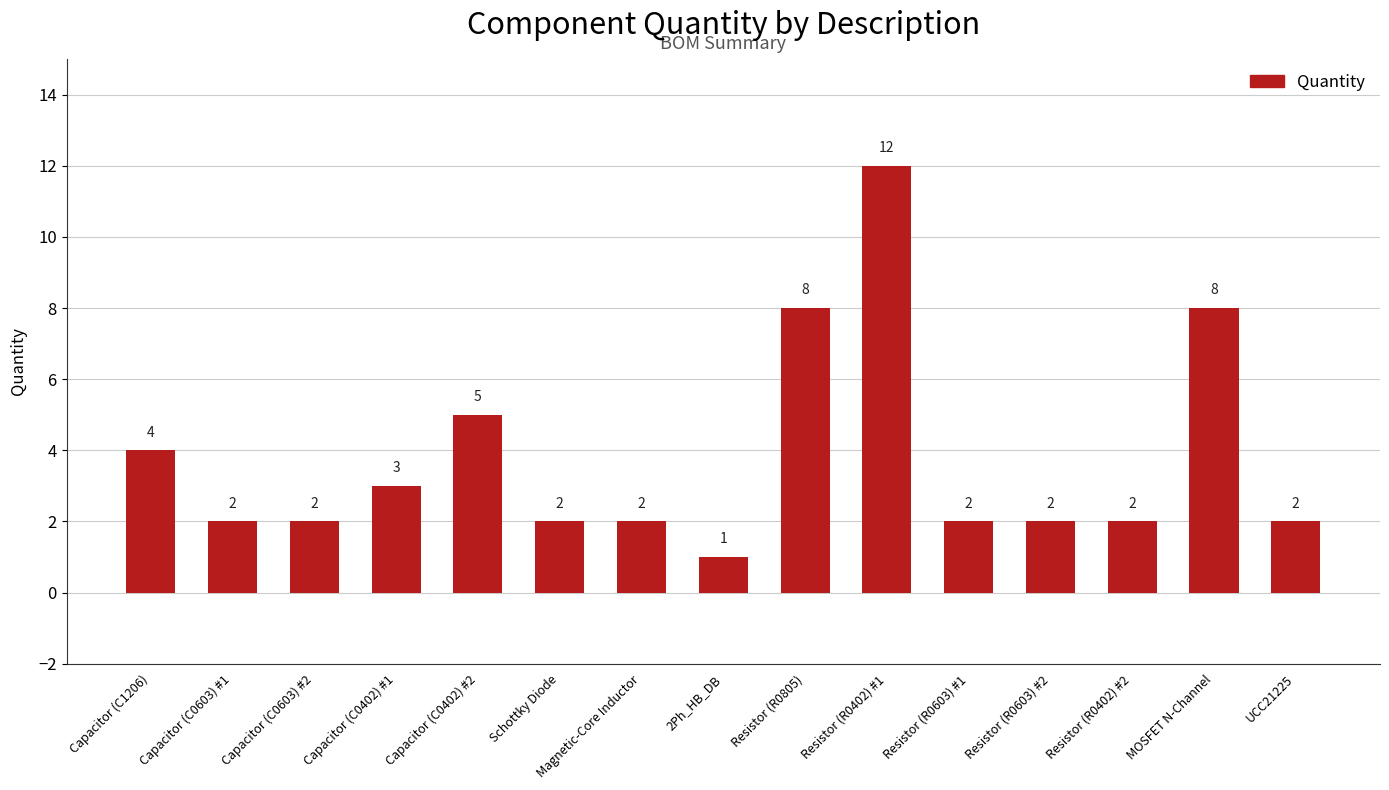

How many values are below 2?

1